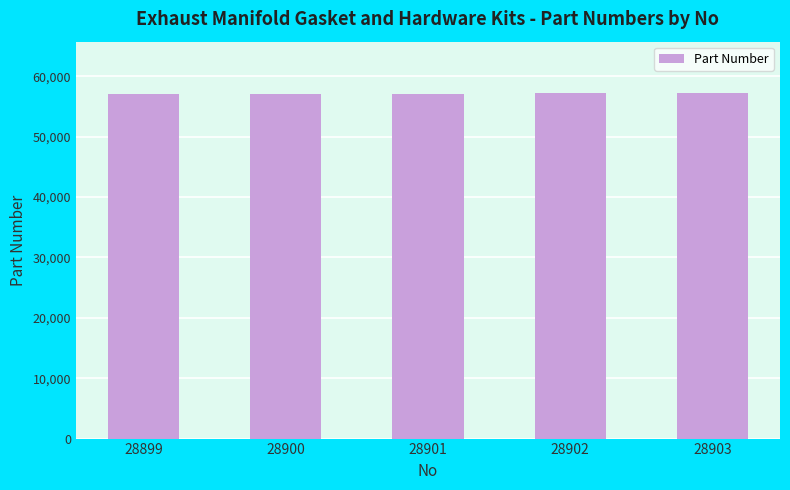

What is the value of the 3rd bar from the left?

57074